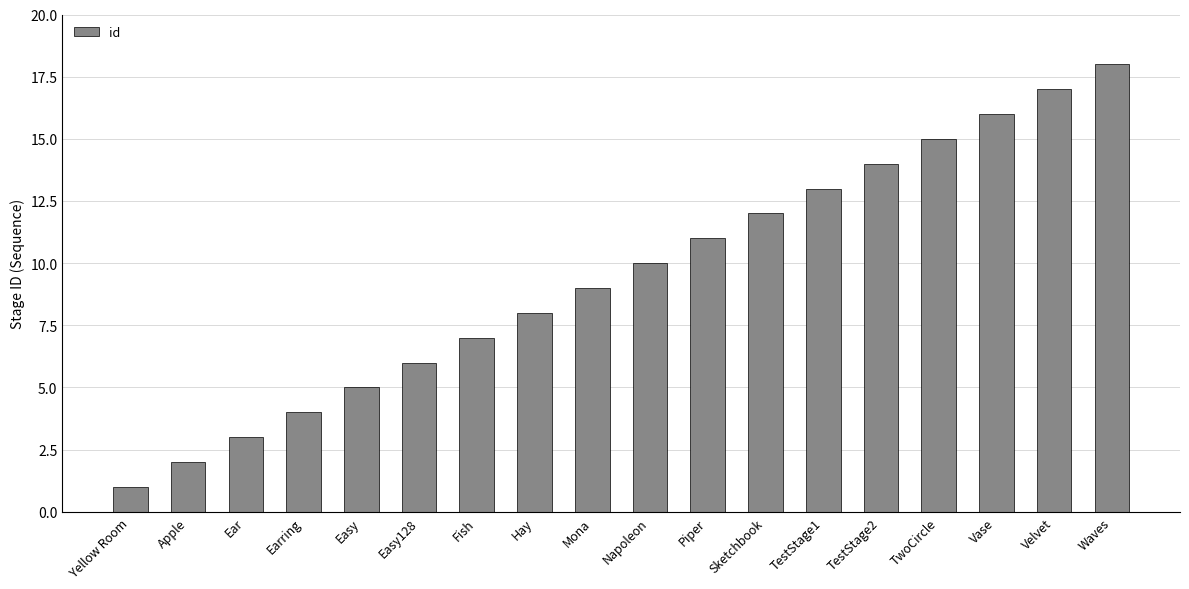

List the labels in order of value, smallest first.

Yellow Room, Apple, Ear, Earring, Easy, Easy128, Fish, Hay, Mona, Napoleon, Piper, Sketchbook, TestStage1, TestStage2, TwoCircle, Vase, Velvet, Waves